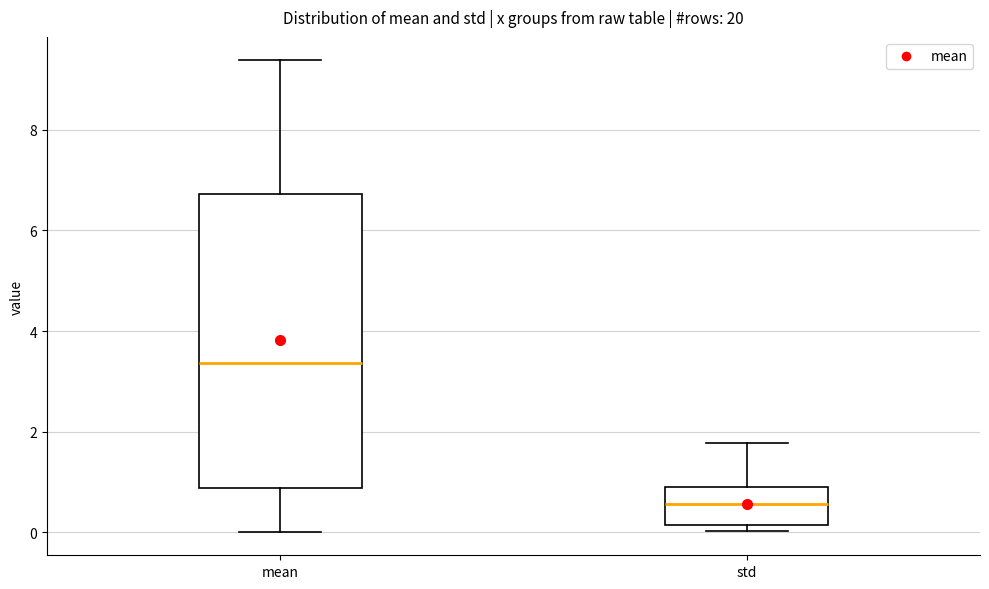

Reading left to right, read every box against the y-axis: the position of its median line, the range the box covers, and the ends of its whiskers. The values are not printed on the chart, so give them approximately, as read against the axis.

mean: median 3.4, box 0.8 to 6.8, whiskers 0.0 to 9.4
std: median 0.6, box 0.2 to 0.8, whiskers 0.0 to 1.8